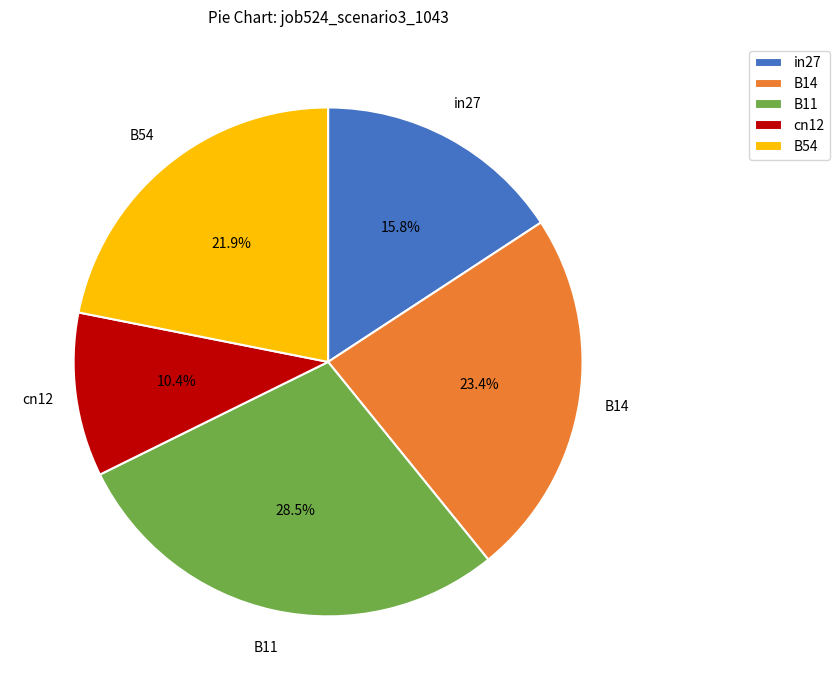

The B54 slice represents 22% of the pie. True or false?

True